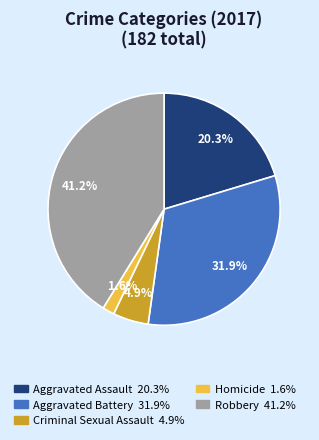

Is it true that Criminal Sexual Assault is 5% of the pie?

True